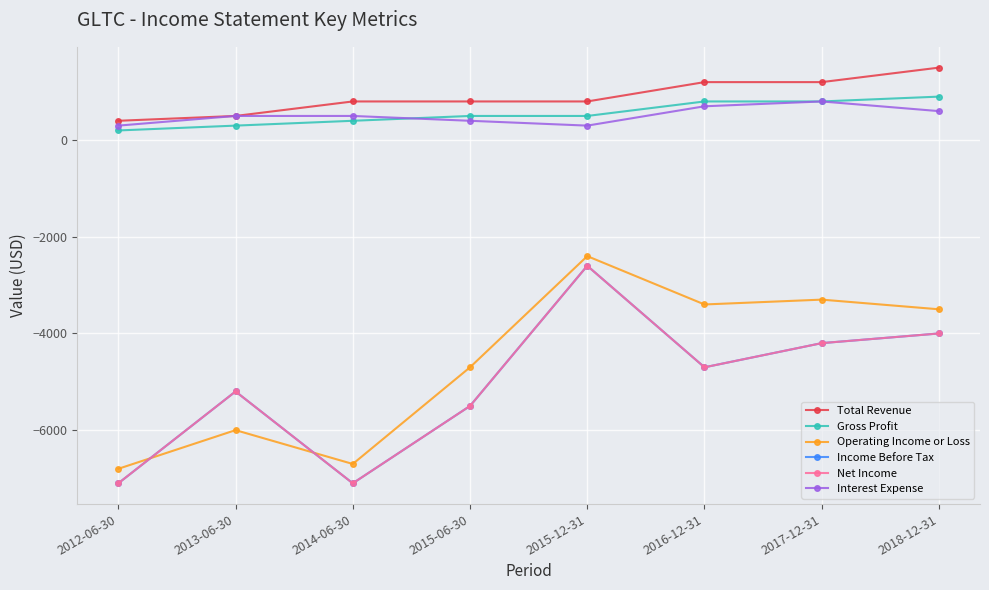

Does the chart have visible grid lines?

Yes